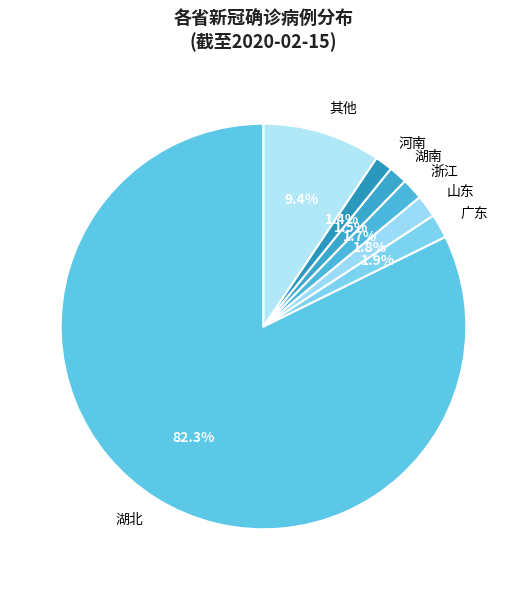

How many segments does this pie chart have?

7